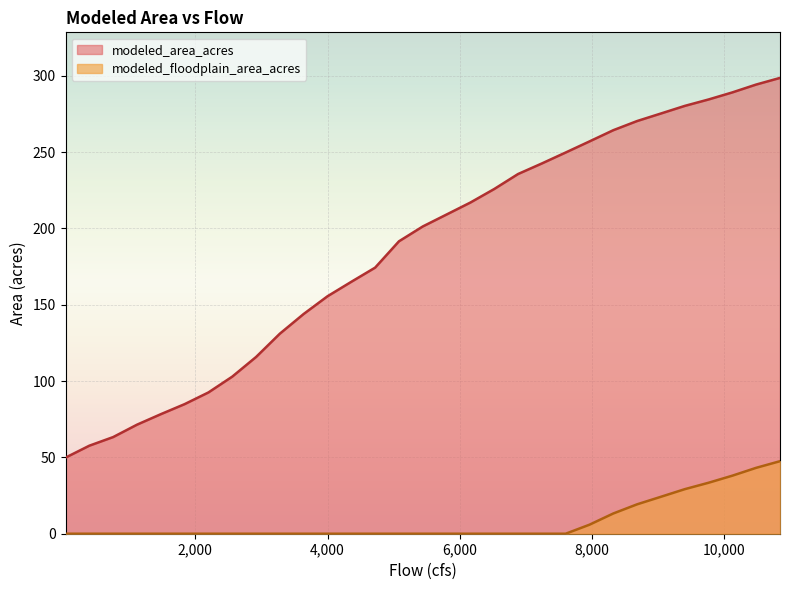

The modeled_floodplain_area_acres series shows 43.2 at 10480. True or false?

True